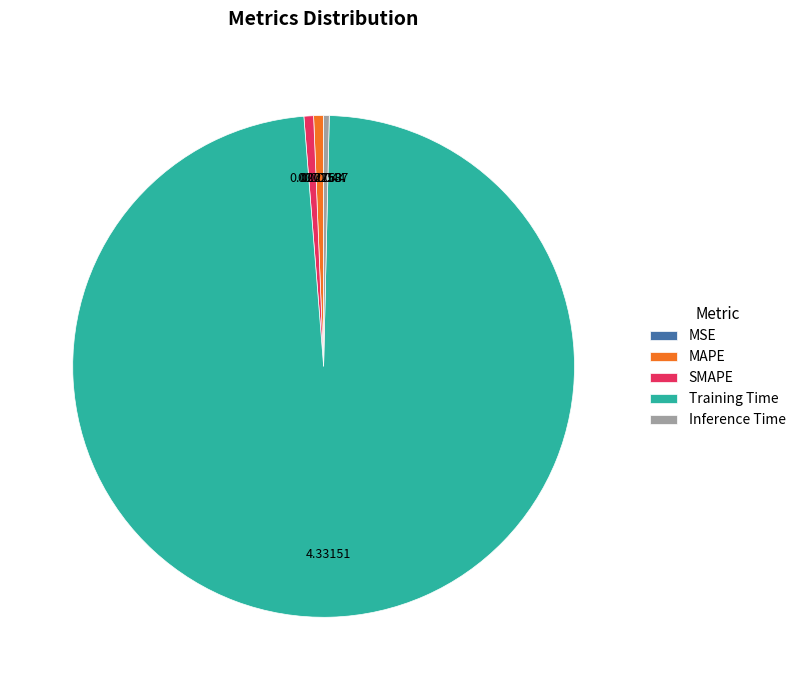

Which category has the biggest portion of the pie?

Training Time